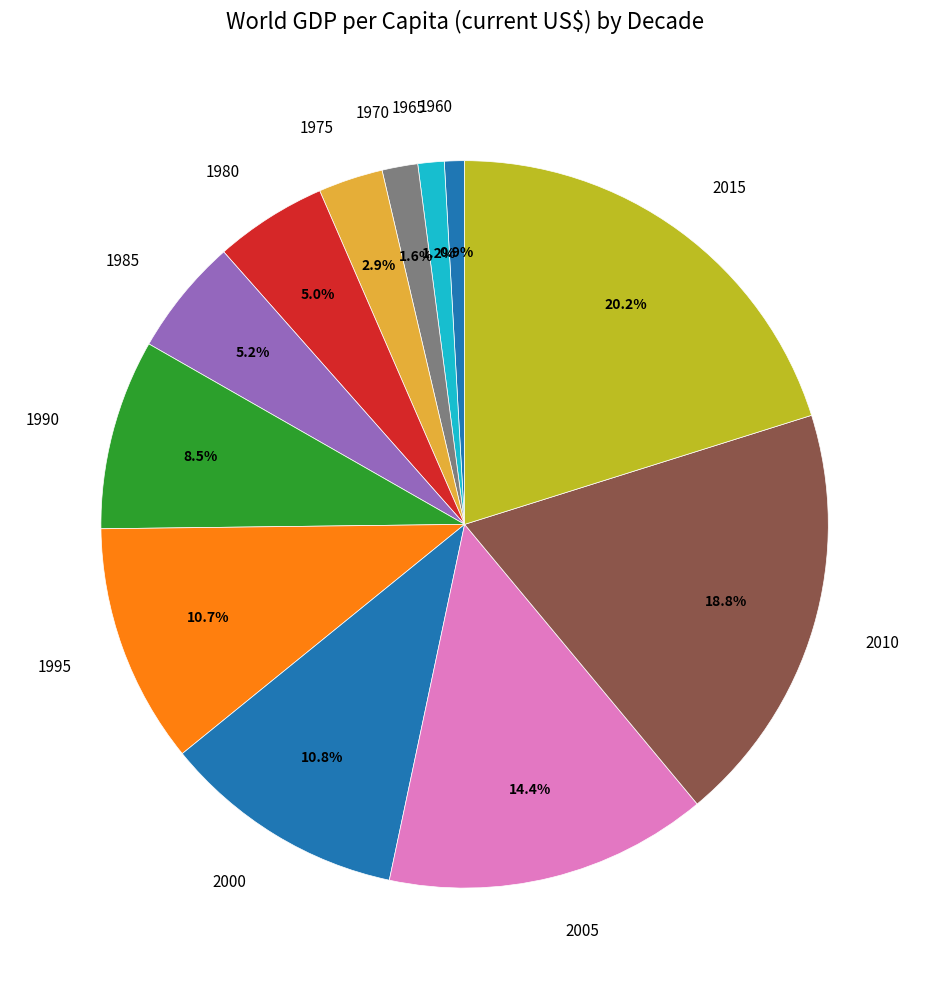

What is the largest slice in the pie chart?

2015